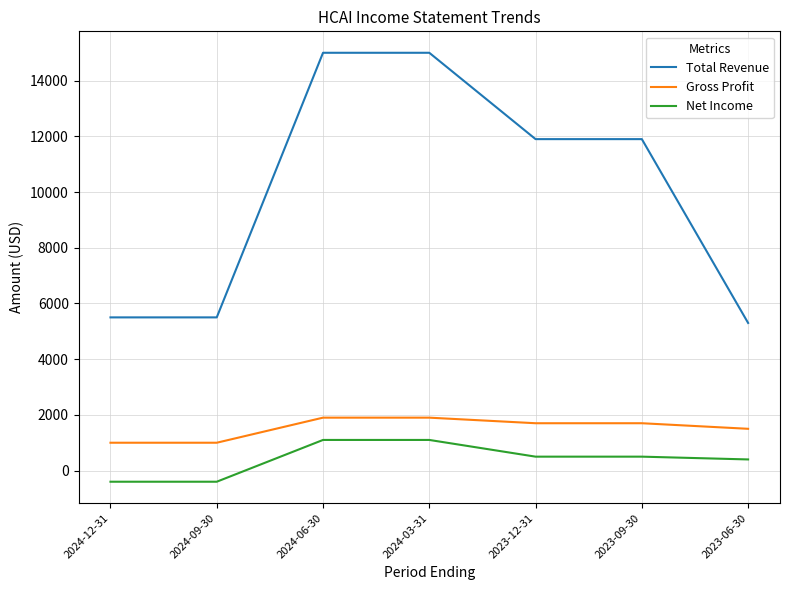

Is the value of Total Revenue at 2024-06-30 greater than the value of Gross Profit at 2023-09-30?

Yes